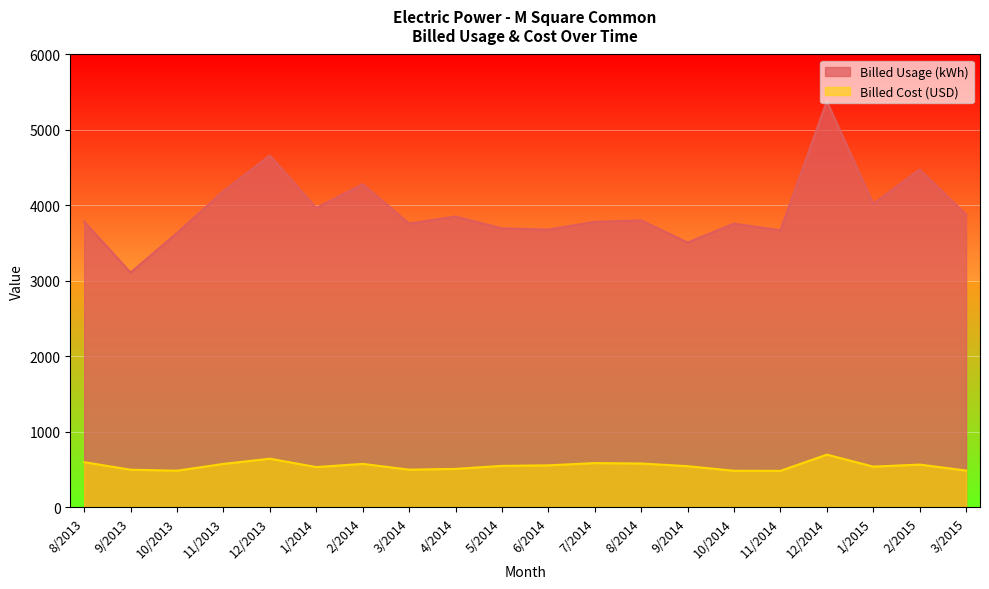

How many values in the Billed Cost (USD) series are below 550?

10